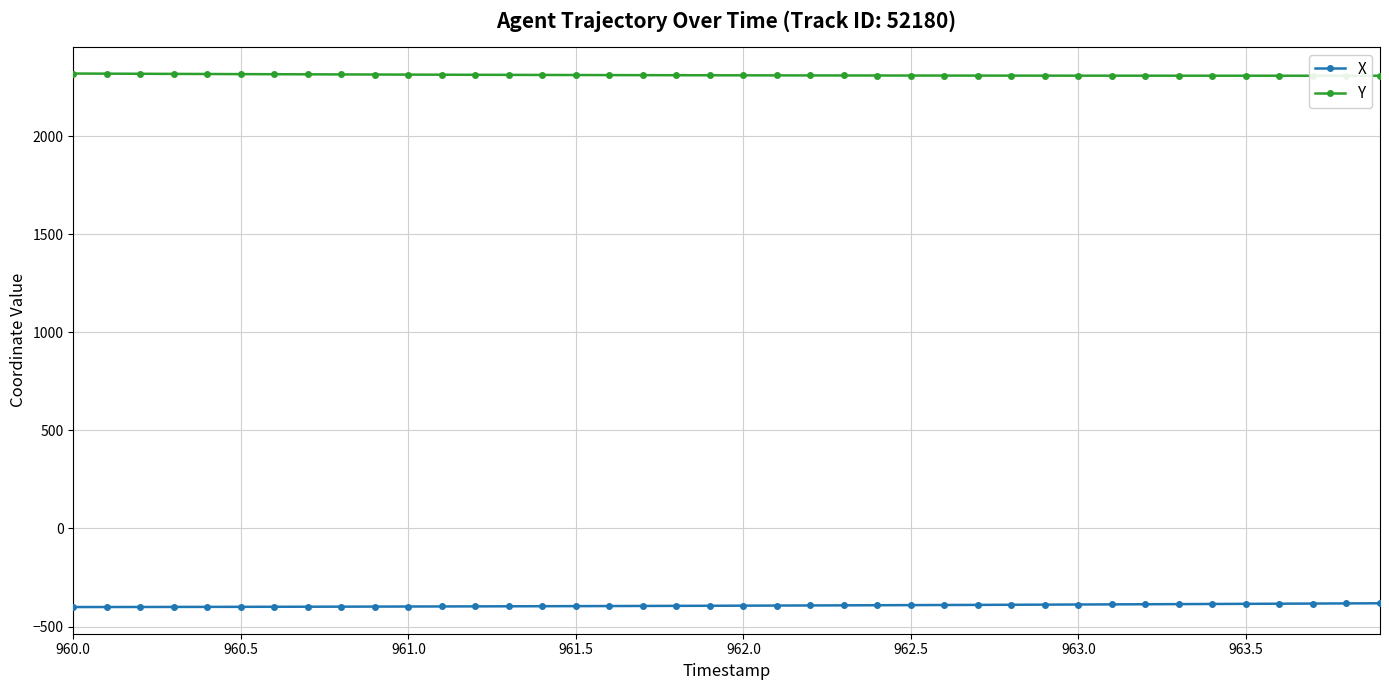

The value of X at 14 is -629.4. True or false?

False